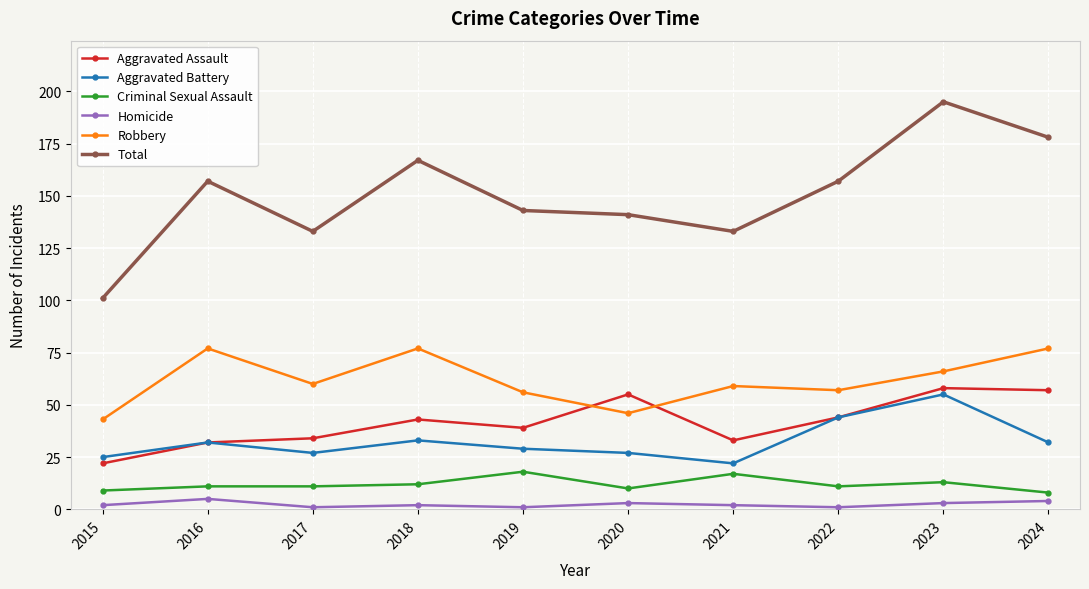

True or false: Total and Robbery cross at least once.

False